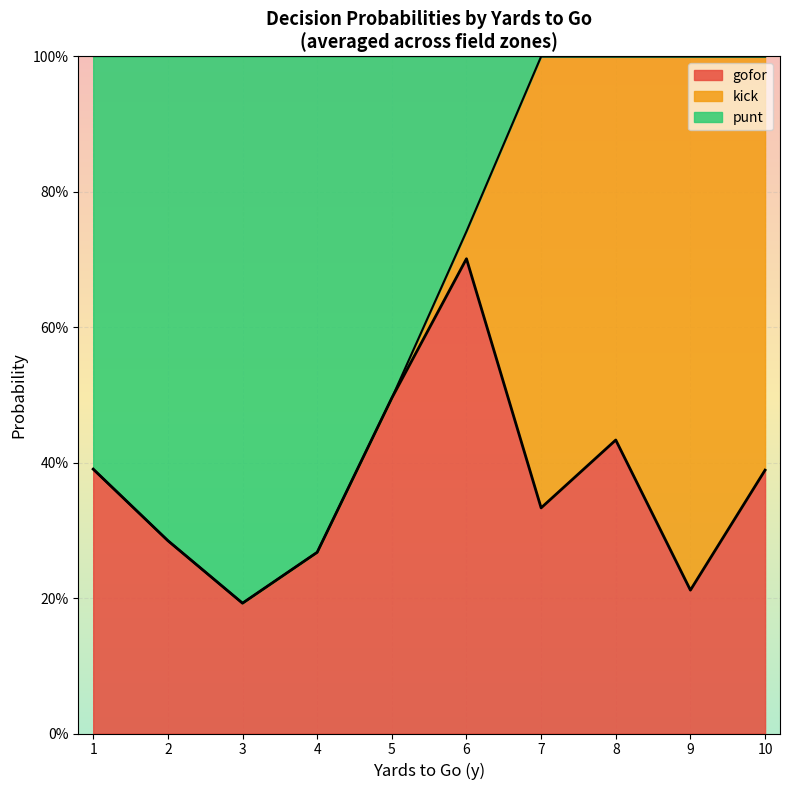

What are all the series names shown in the legend?

gofor, kick, punt